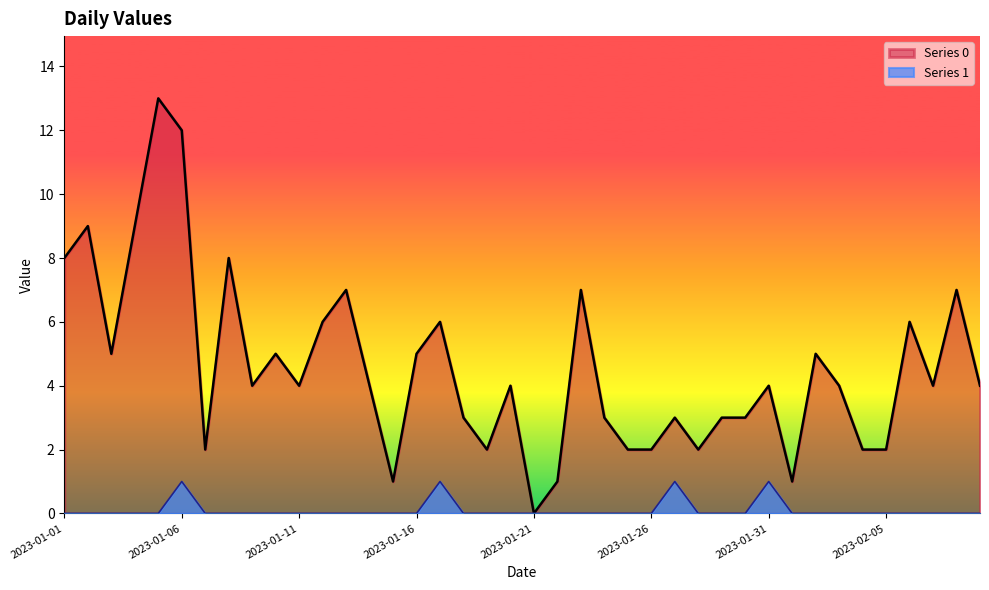

Is the value of Series 1 at 2023-01-05 greater than the value of Series 0 at 2023-01-24?

No